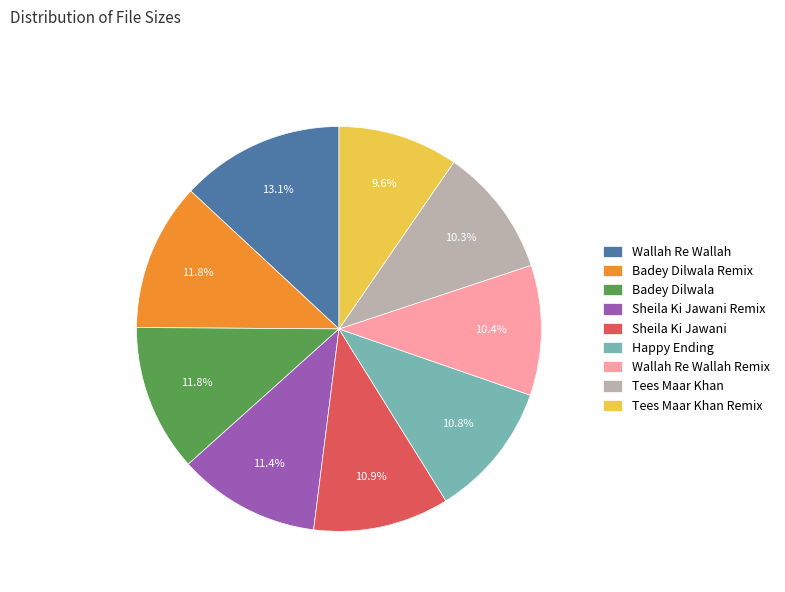

How many slices are in this pie chart?

9